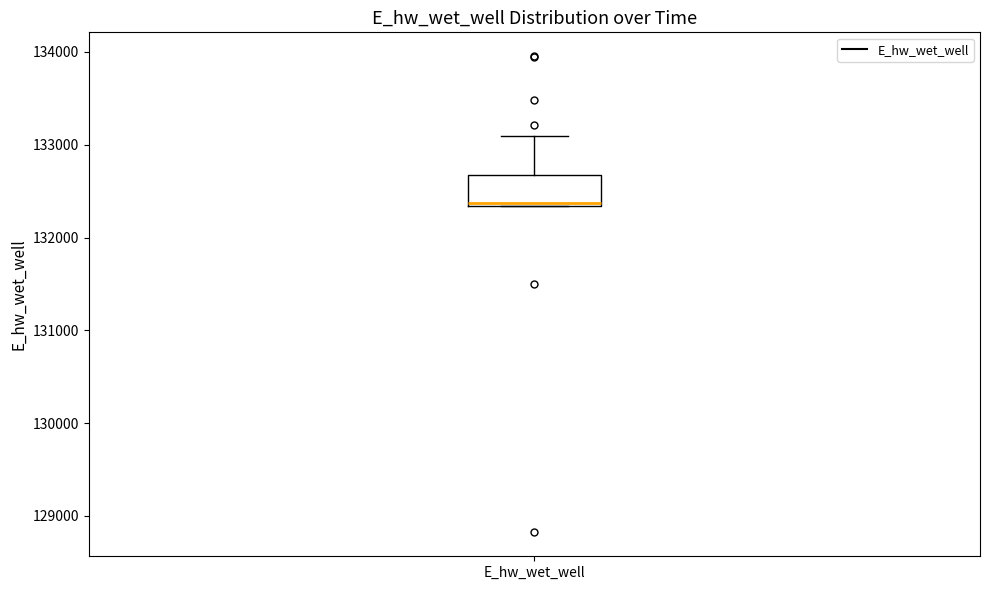

Where does the upper whisker of the box for E_hw_wet_well end on the y-axis? The values are not printed on the chart, so give them approximately, as read against the axis.

133100